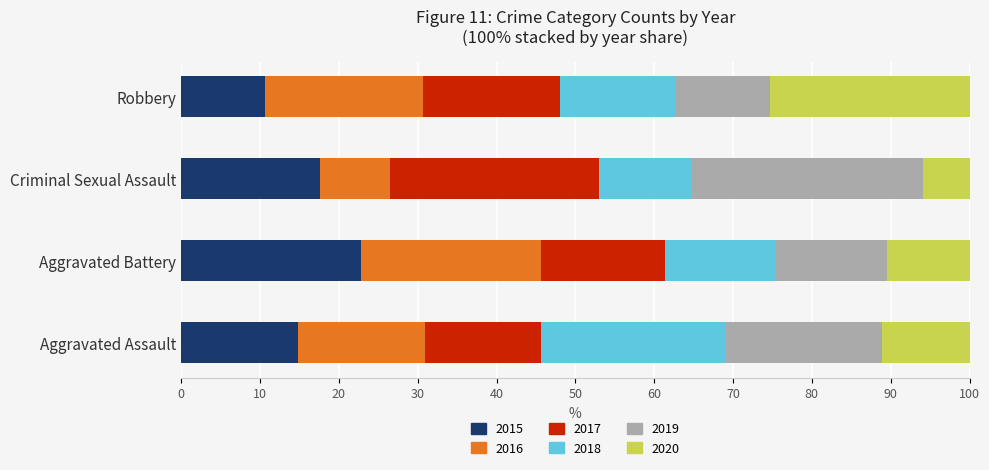

Rank the categories by 2015 value from lowest to highest.

Robbery, Aggravated Assault, Criminal Sexual Assault, Aggravated Battery